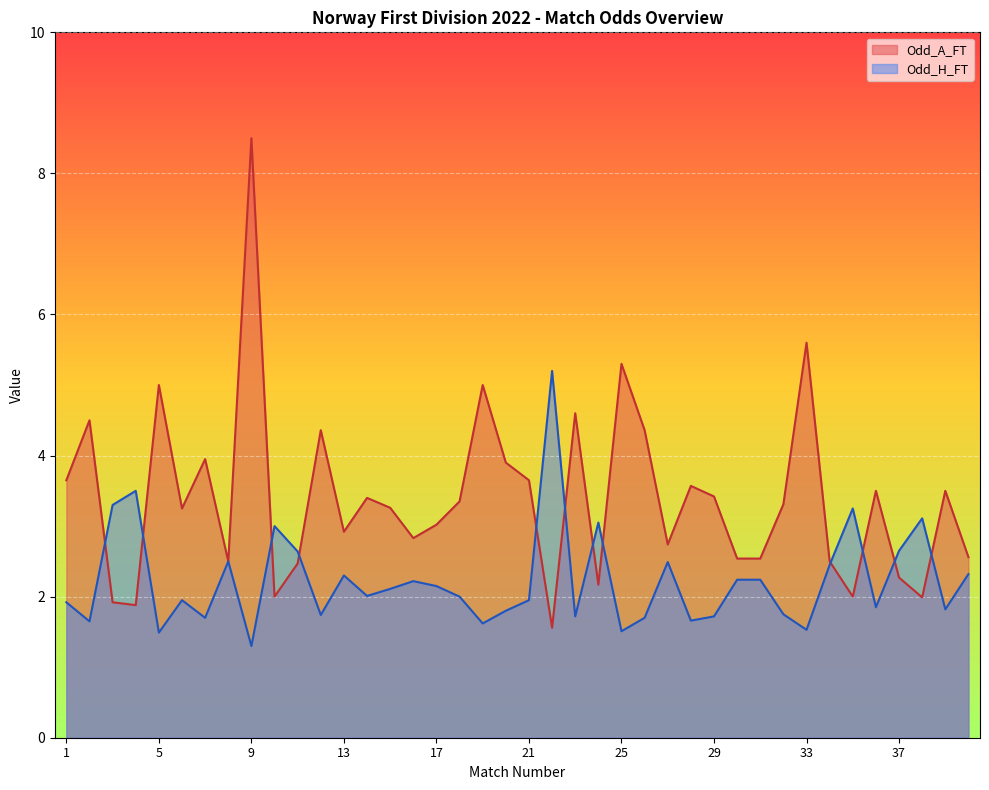

What is the highest value of the Odd_A_FT series?

8.5